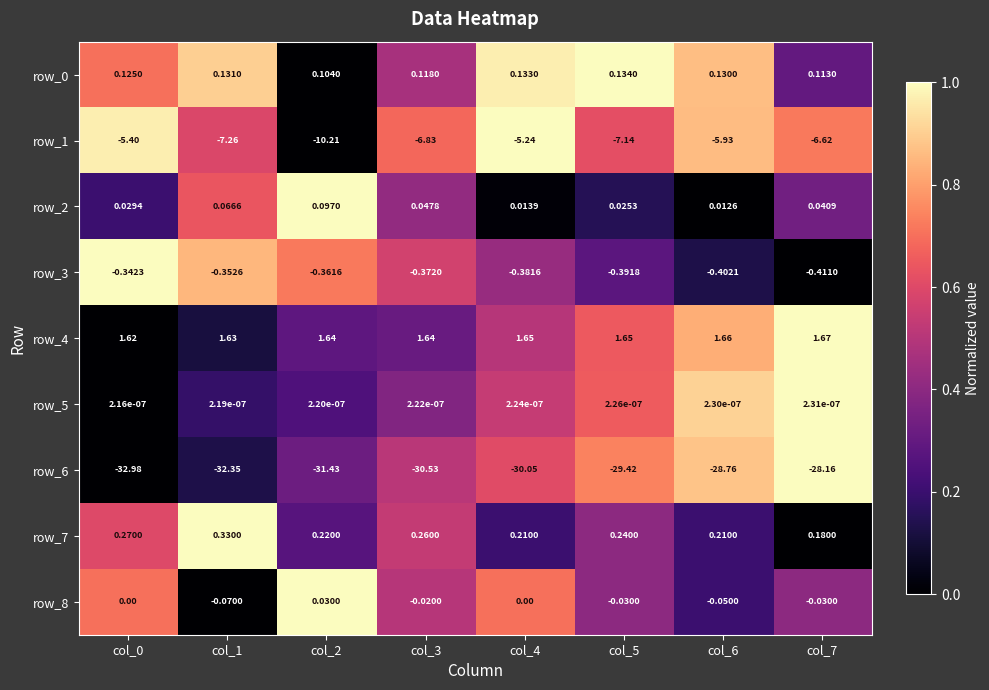

Is the value of row_4 at col_7 greater than the value of row_5 at col_0?

Yes